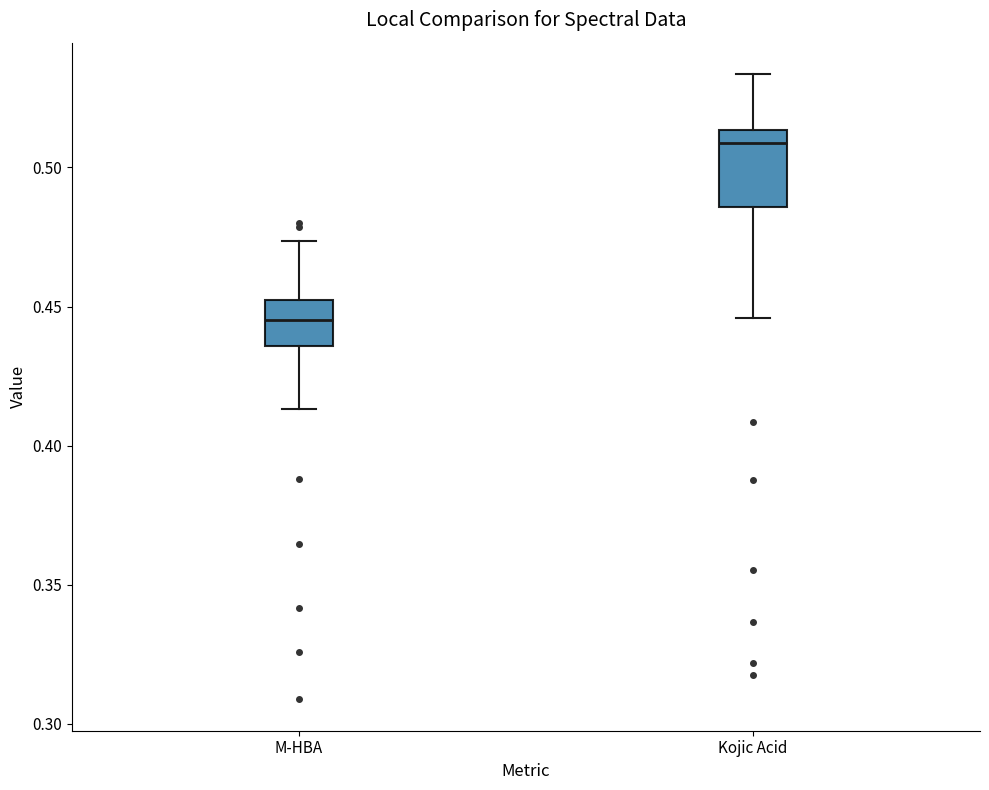

Reading left to right, read every box against the y-axis: the position of its median line, the range the box covers, and the ends of its whiskers. The values are not printed on the chart, so give them approximately, as read against the axis.

M-HBA: median 0.445, box 0.435 to 0.450, whiskers 0.415 to 0.475
Kojic Acid: median 0.510, box 0.485 to 0.515, whiskers 0.445 to 0.535